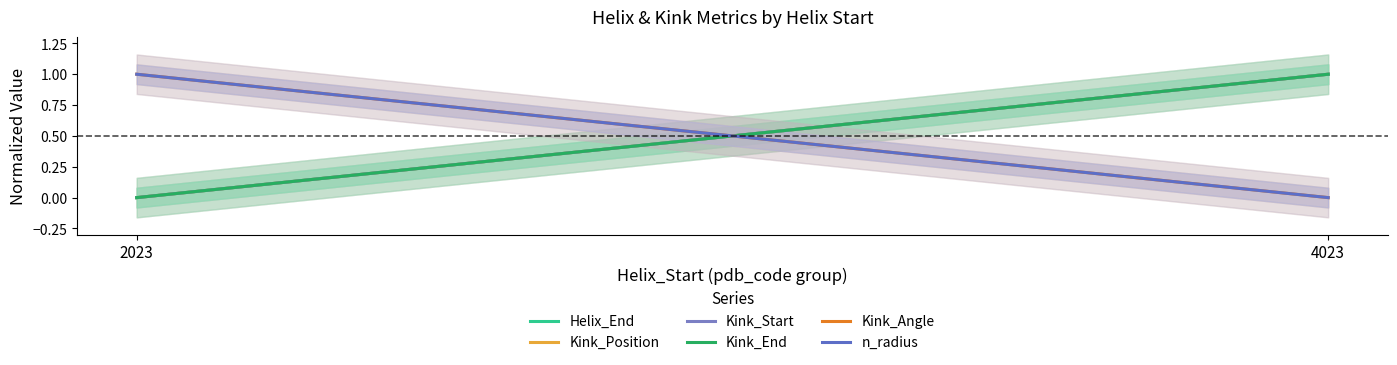

Which series has the widest spread of values?

Helix_End